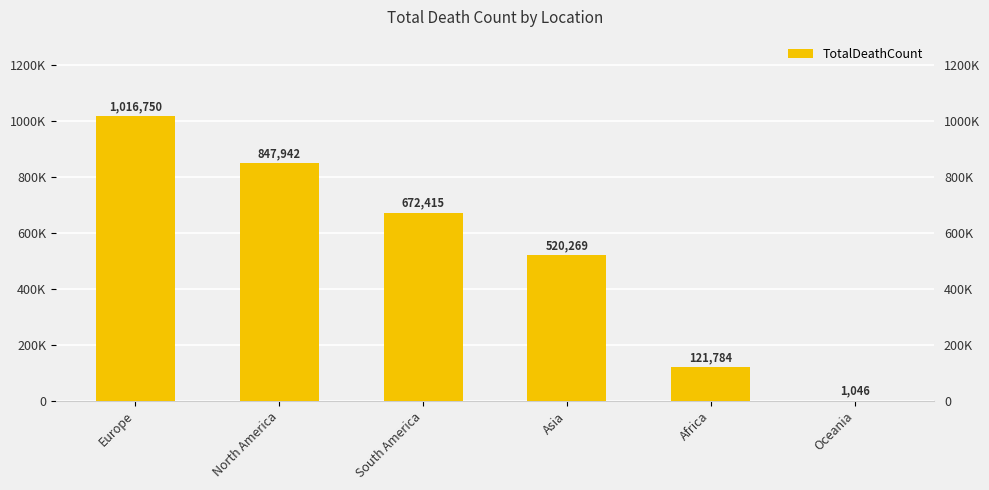

List the labels in order of value, largest first.

Europe, North America, South America, Asia, Africa, Oceania